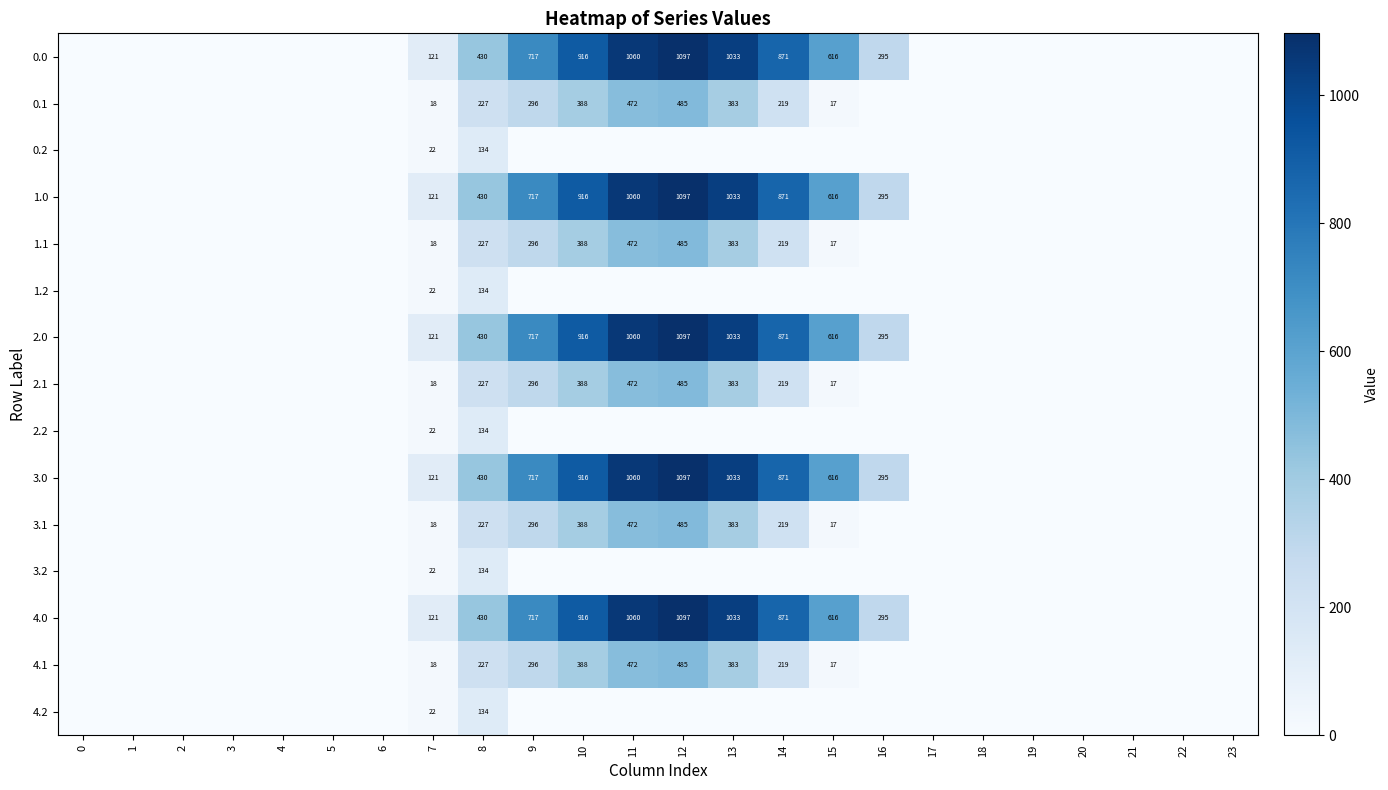

Is it true that 2.0 equals 195.3 at 16?

False